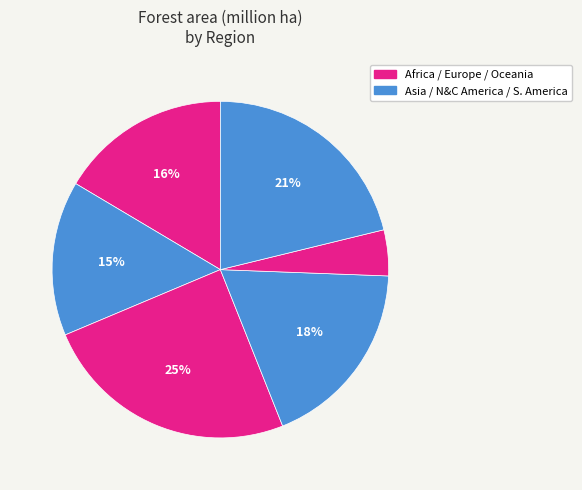

Count the number of slices in the pie.

6